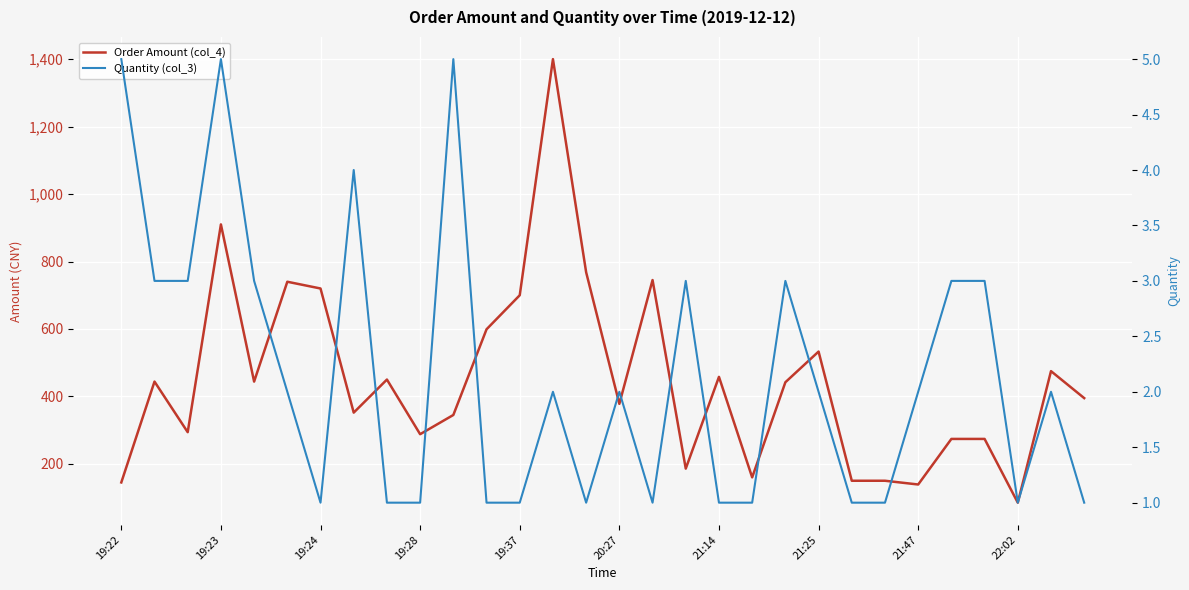

Is it true that Quantity (col_3) equals 1.0 at 11?

True